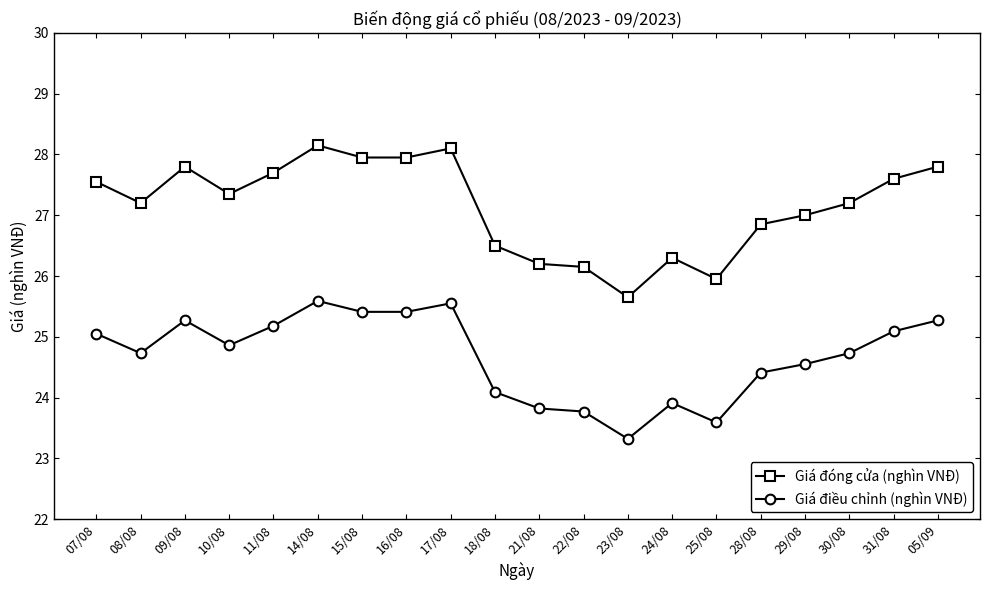

What is the minimum value for Giá điều chỉnh (nghìn VNĐ)?

23.3